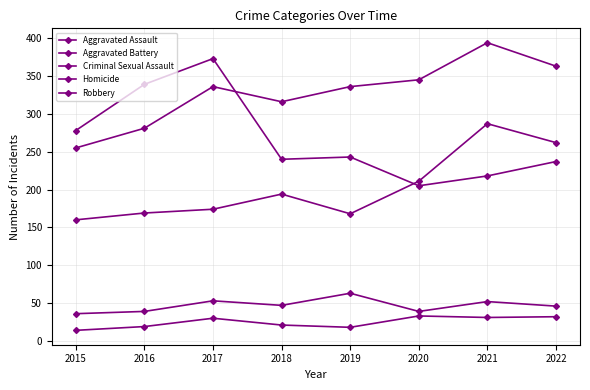

Is this an area chart (filled region under the line)?

No